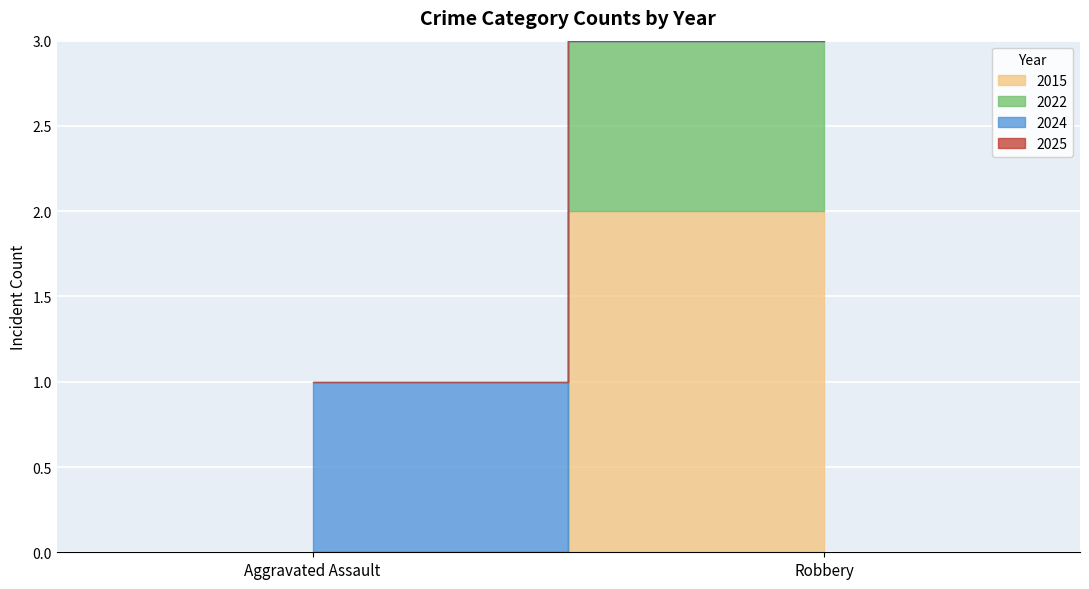

What position from the right is Robbery?

1